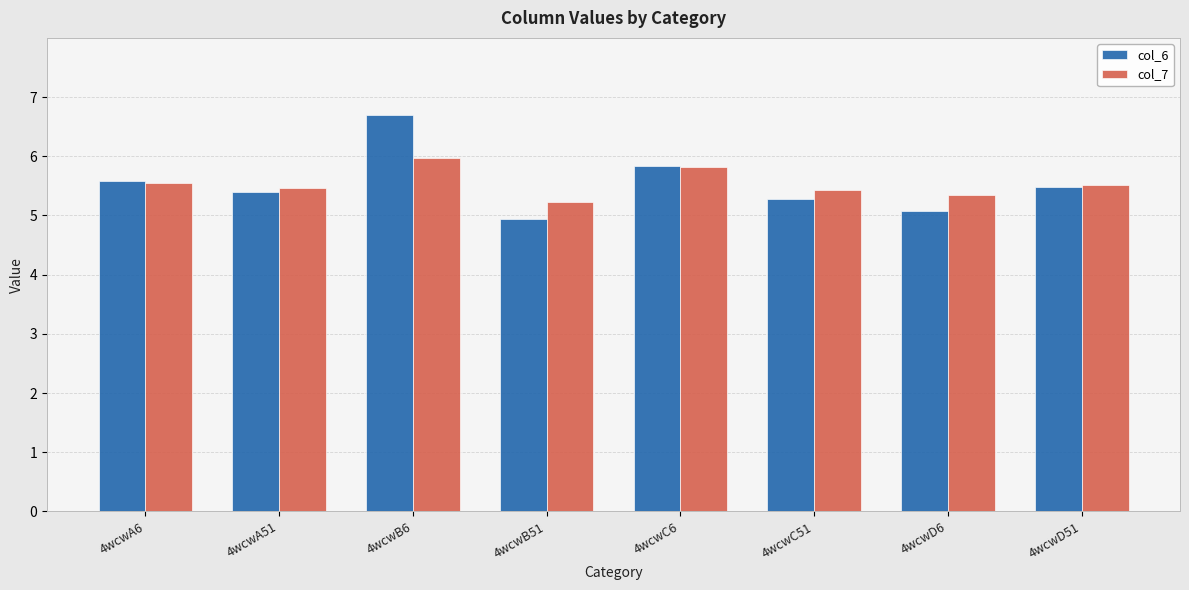

What is the label of the 1st bar from the right?

4wcwD51